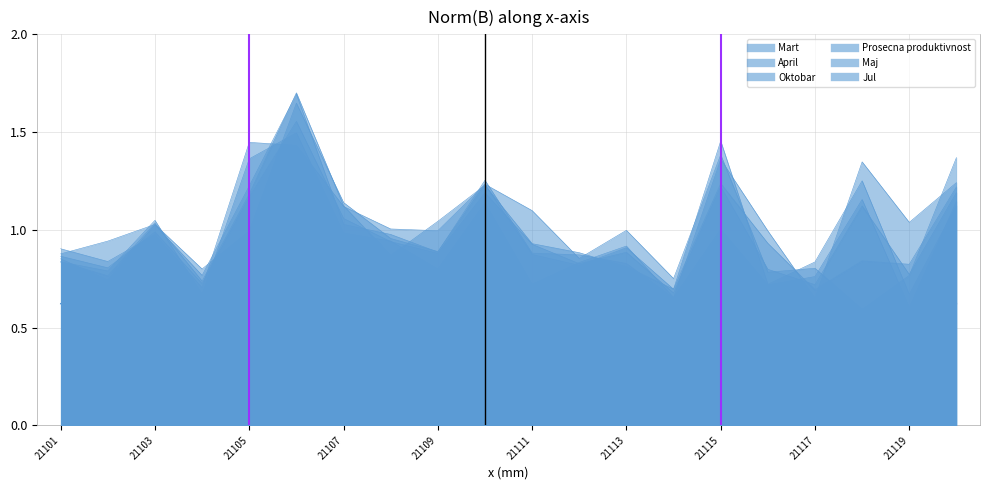

At which label does Oktobar reach its minimum?

21117